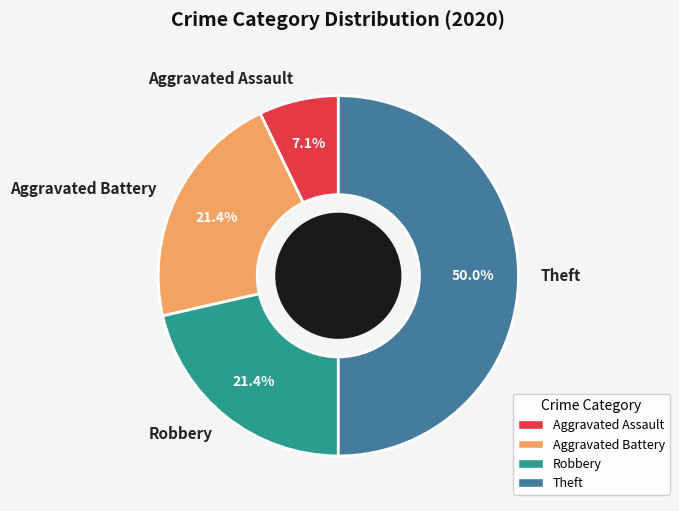

Between Theft and Aggravated Battery, which is larger?

Theft